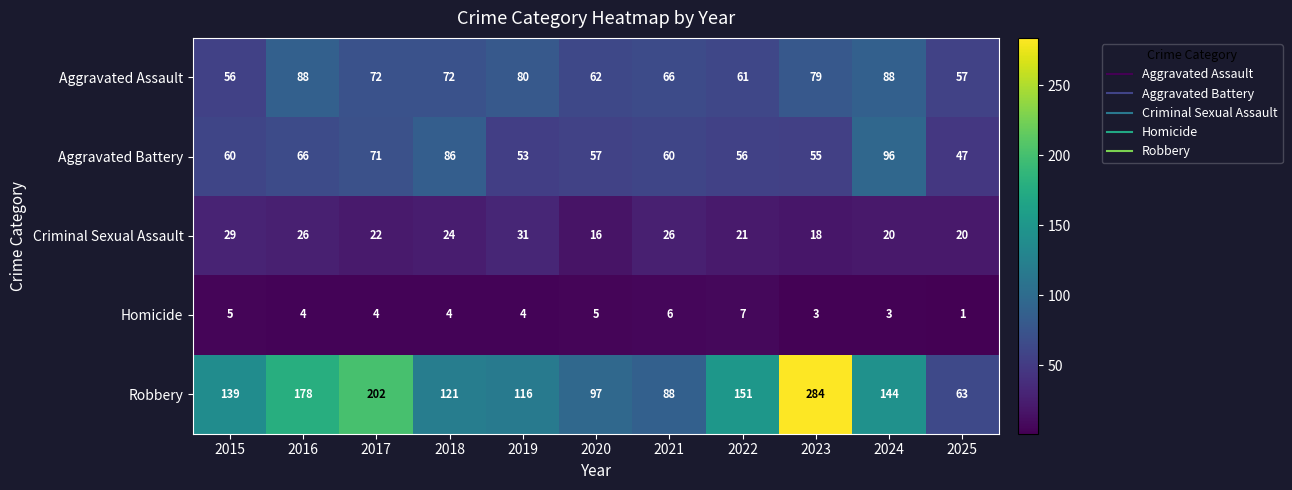

What is the difference between the highest and lowest values at 2022?

144